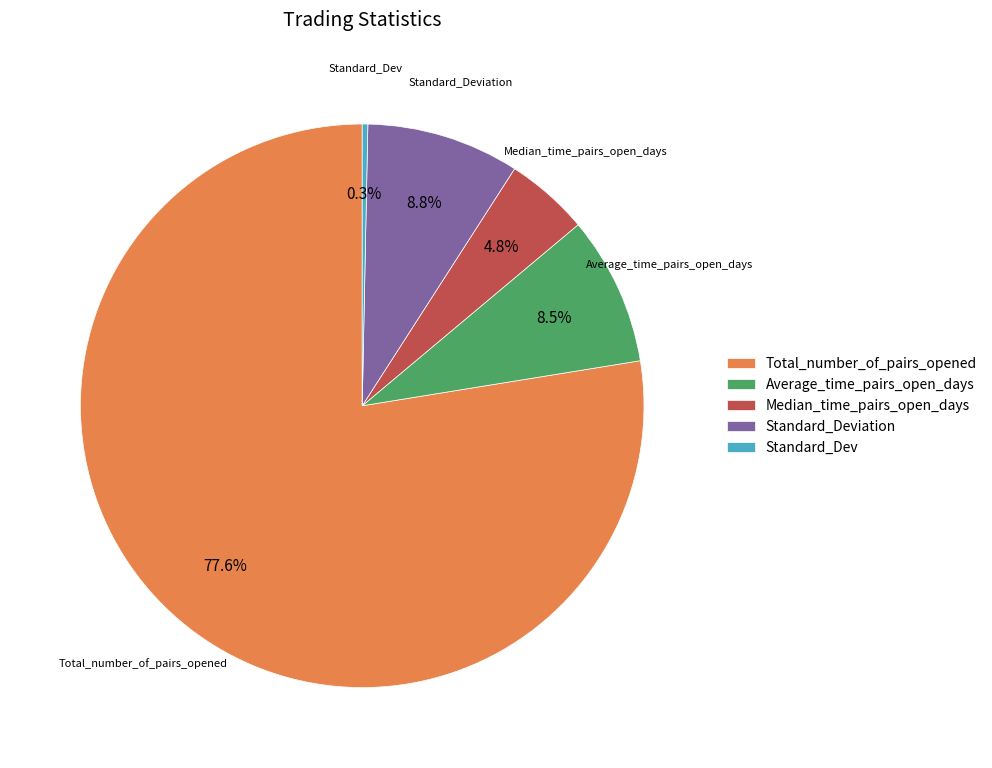

To the nearest percent, what is the combined percentage of Average_time_pairs_open_days and Total_number_of_pairs_opened?

86%